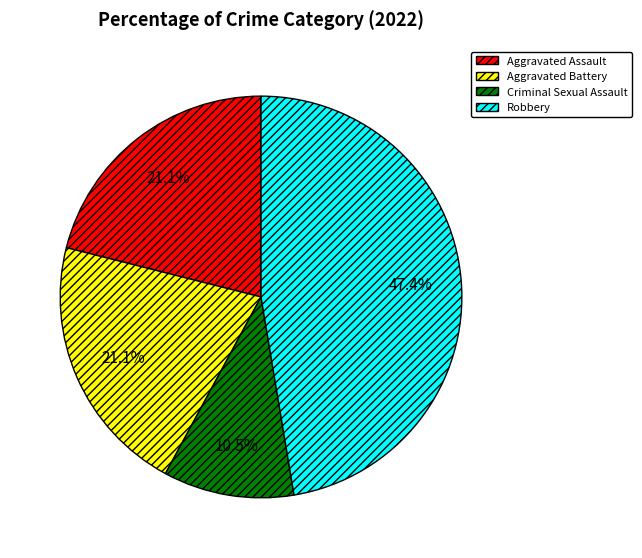

Between Criminal Sexual Assault and Aggravated Battery, which is larger?

Aggravated Battery